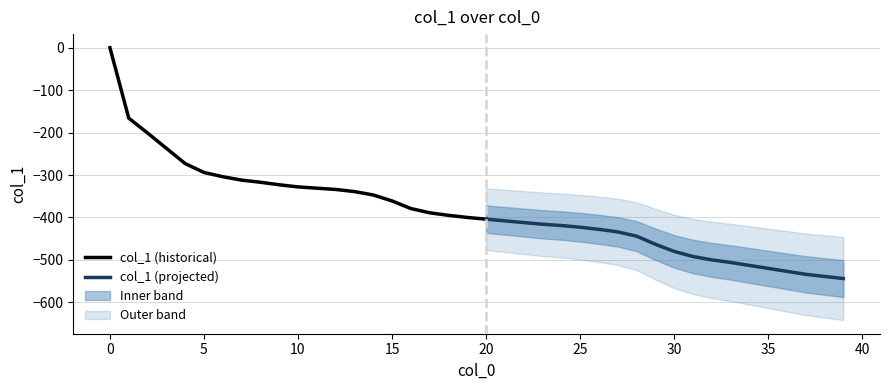

The value of col_1 (historical) at 15 is -201. True or false?

False